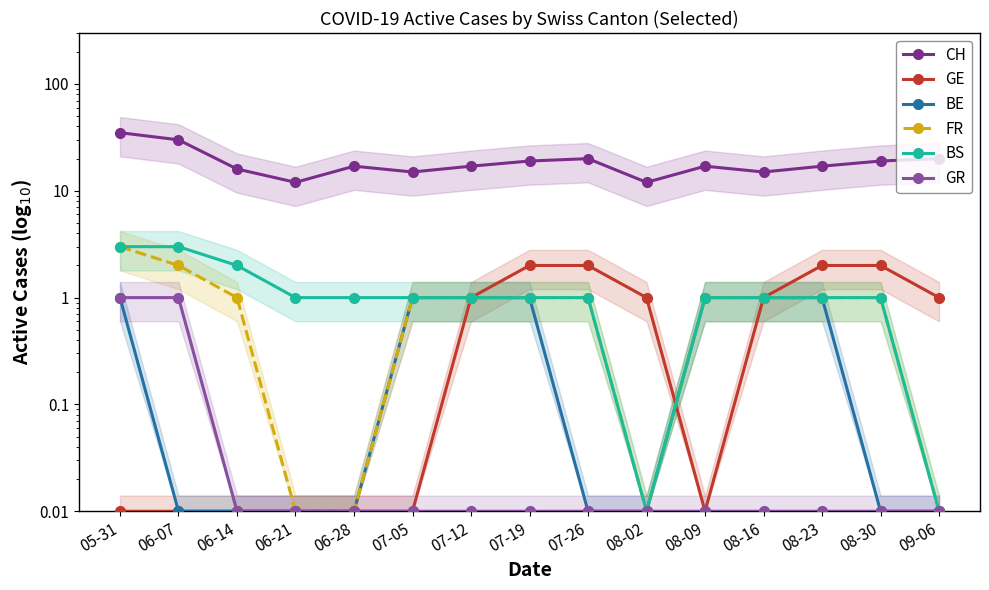

What is the difference between the second highest and minimum values in the BS series?

3.0